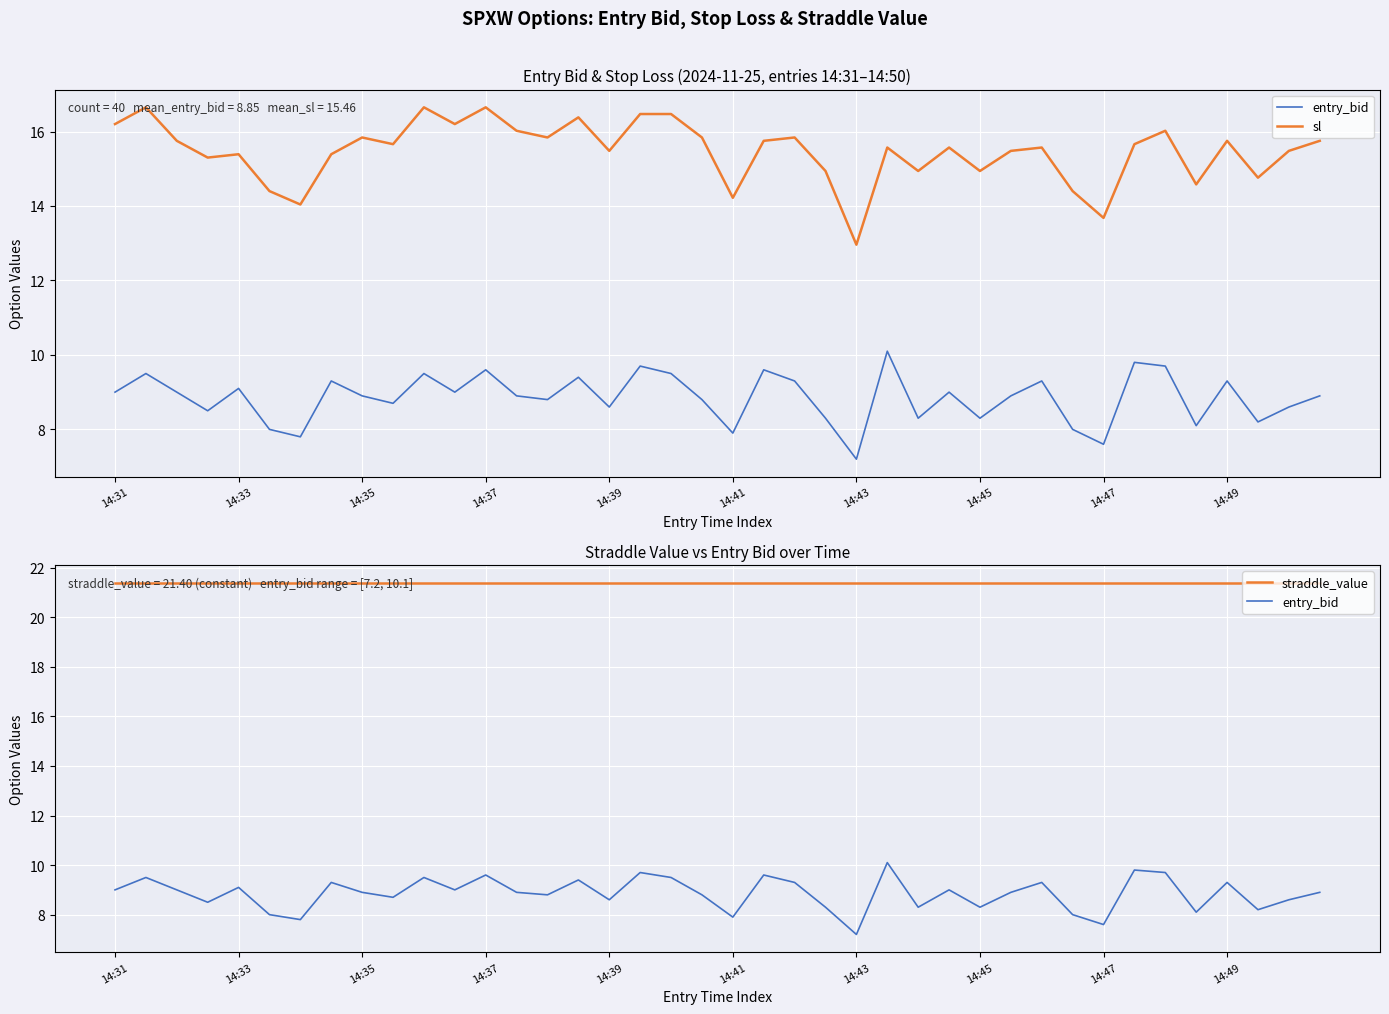

Is it true that entry_bid equals 13.5 at 14:37?

False